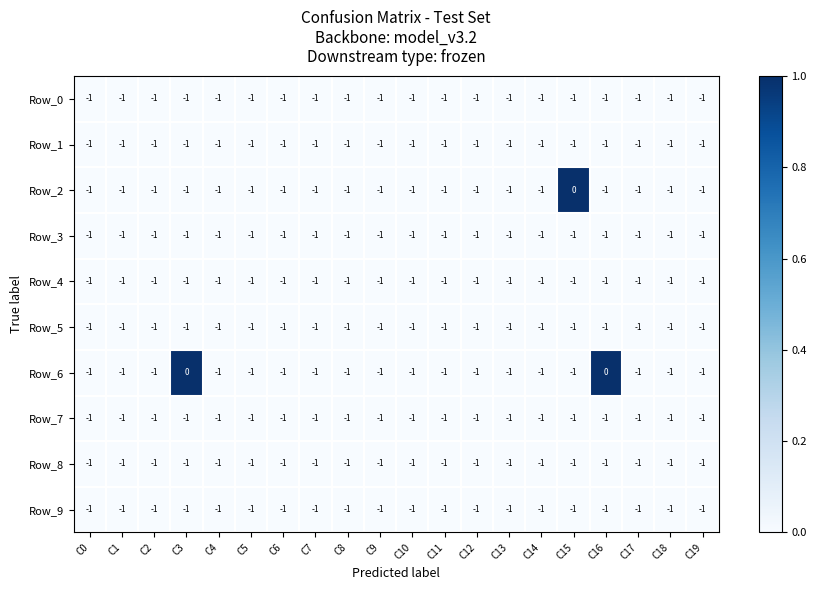

What is the sum of all Row_0 values?

-20